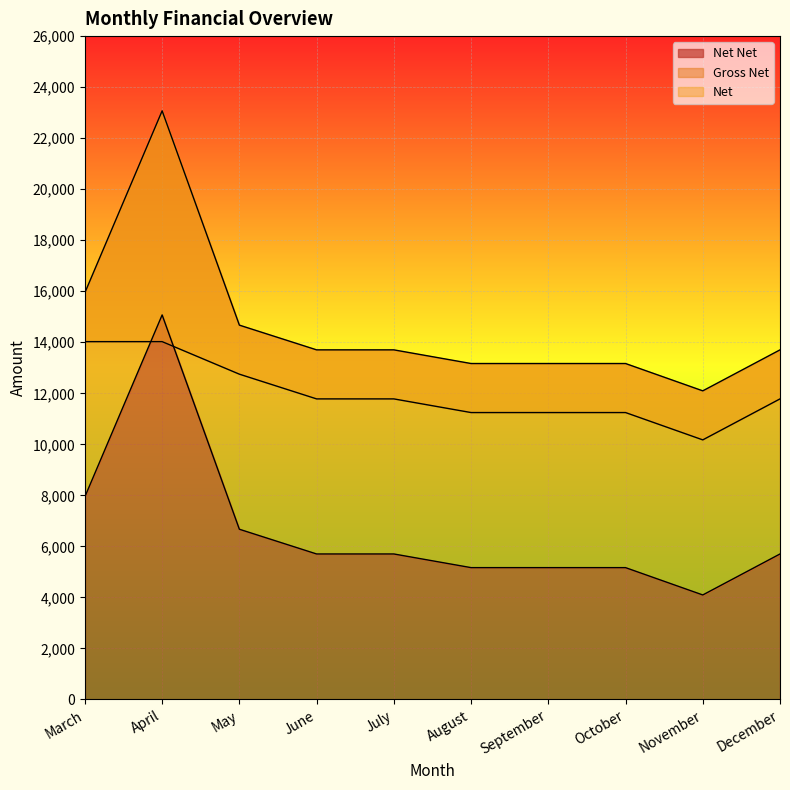

How many intersections are there between Net and Net Net?

2